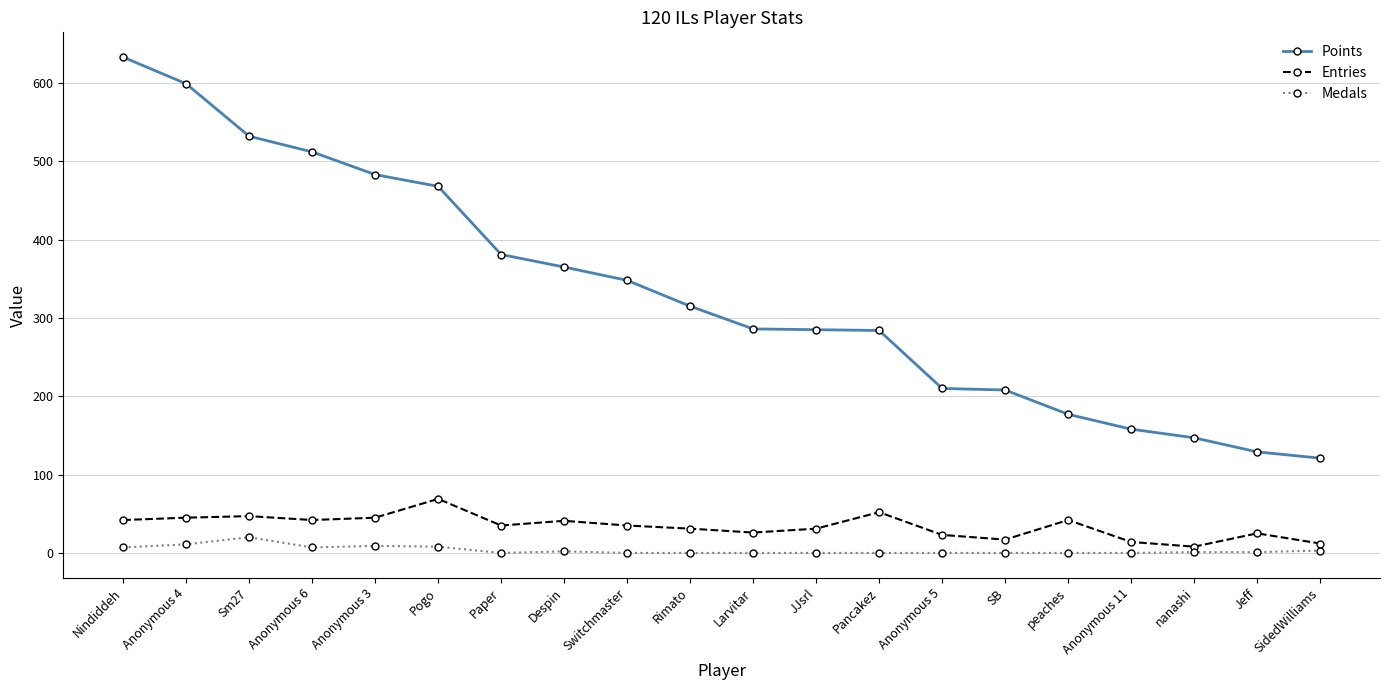

Is it true that Points equals 381 at Paper?

True